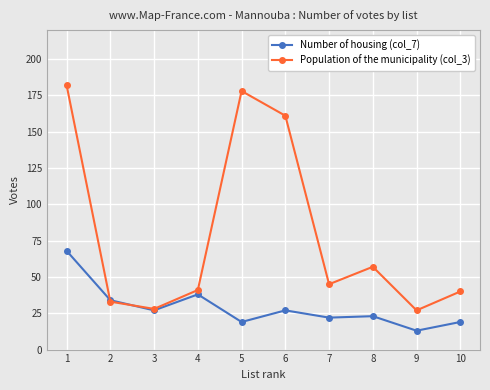

The value of Population of the municipality (col_3) at 2 is 21. True or false?

False